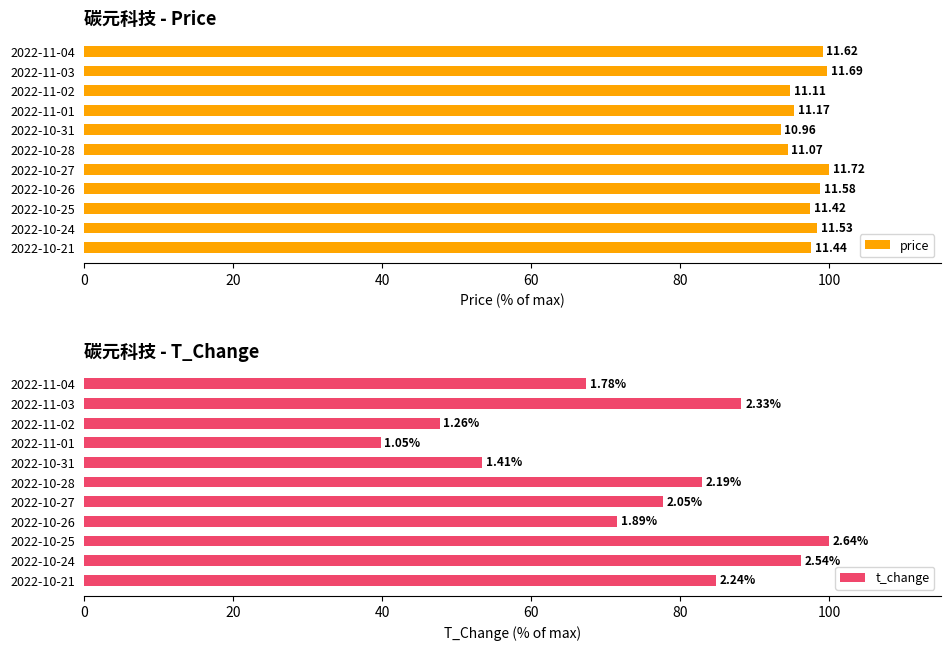

What is the difference between the maximum and second lowest values in the t_change series?

52.3